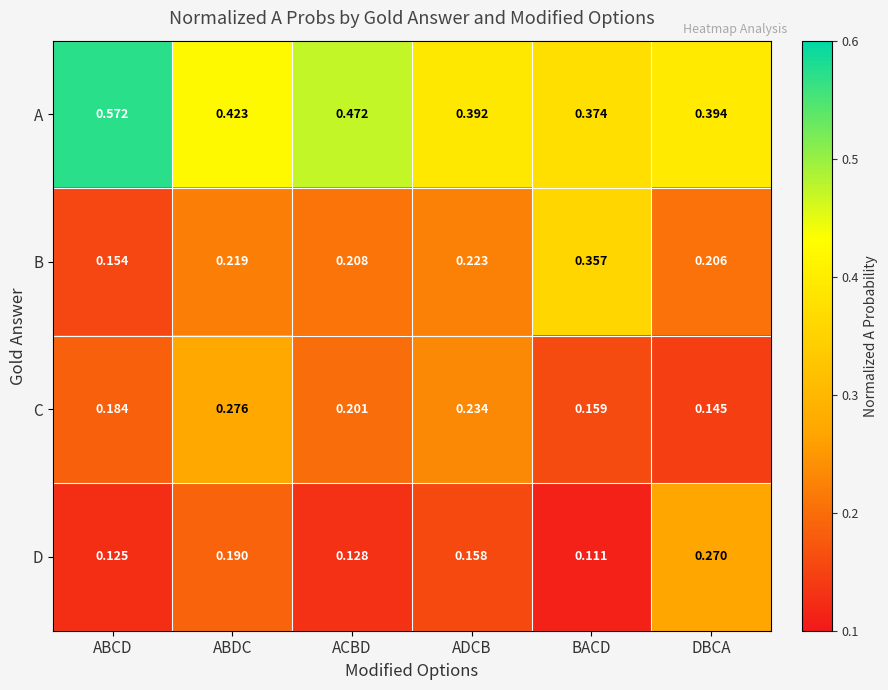

At which label is C closest to 0?

DBCA